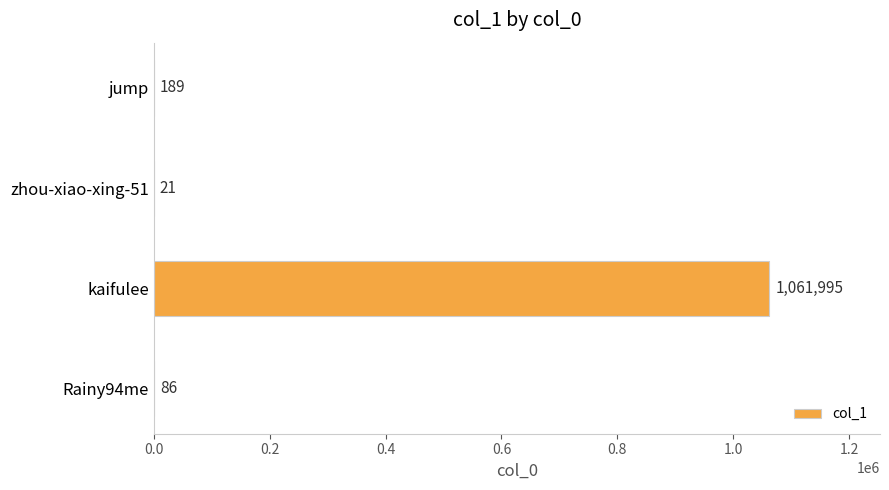

What is the maximum value shown in the chart?

1061995